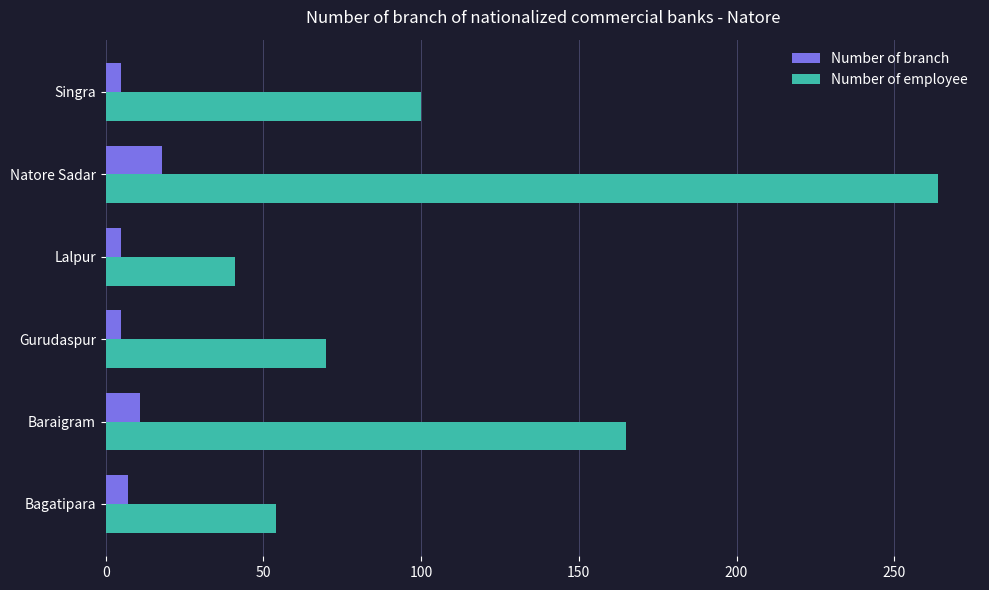

What is the spread (max minus min) of values at Bagatipara?

47